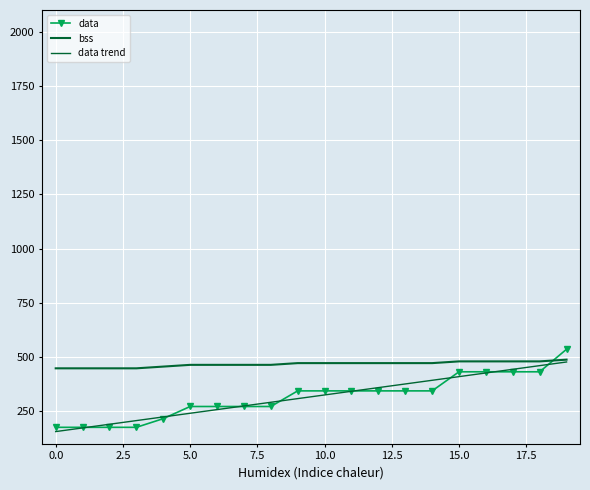

Is it true that data trend equals 766.2 at 17?

False